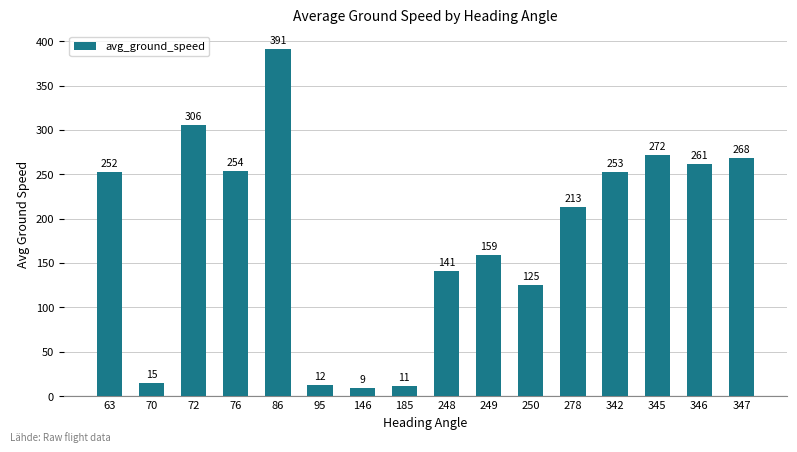

The value at 76 is 402.2. True or false?

False